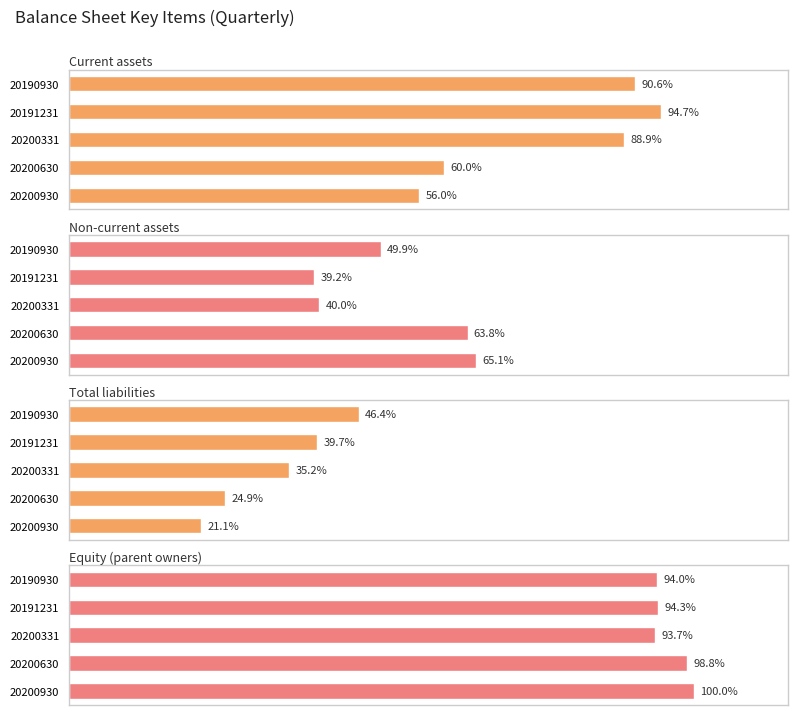

Are the bars grouped side by side (vs. stacked)?

Yes